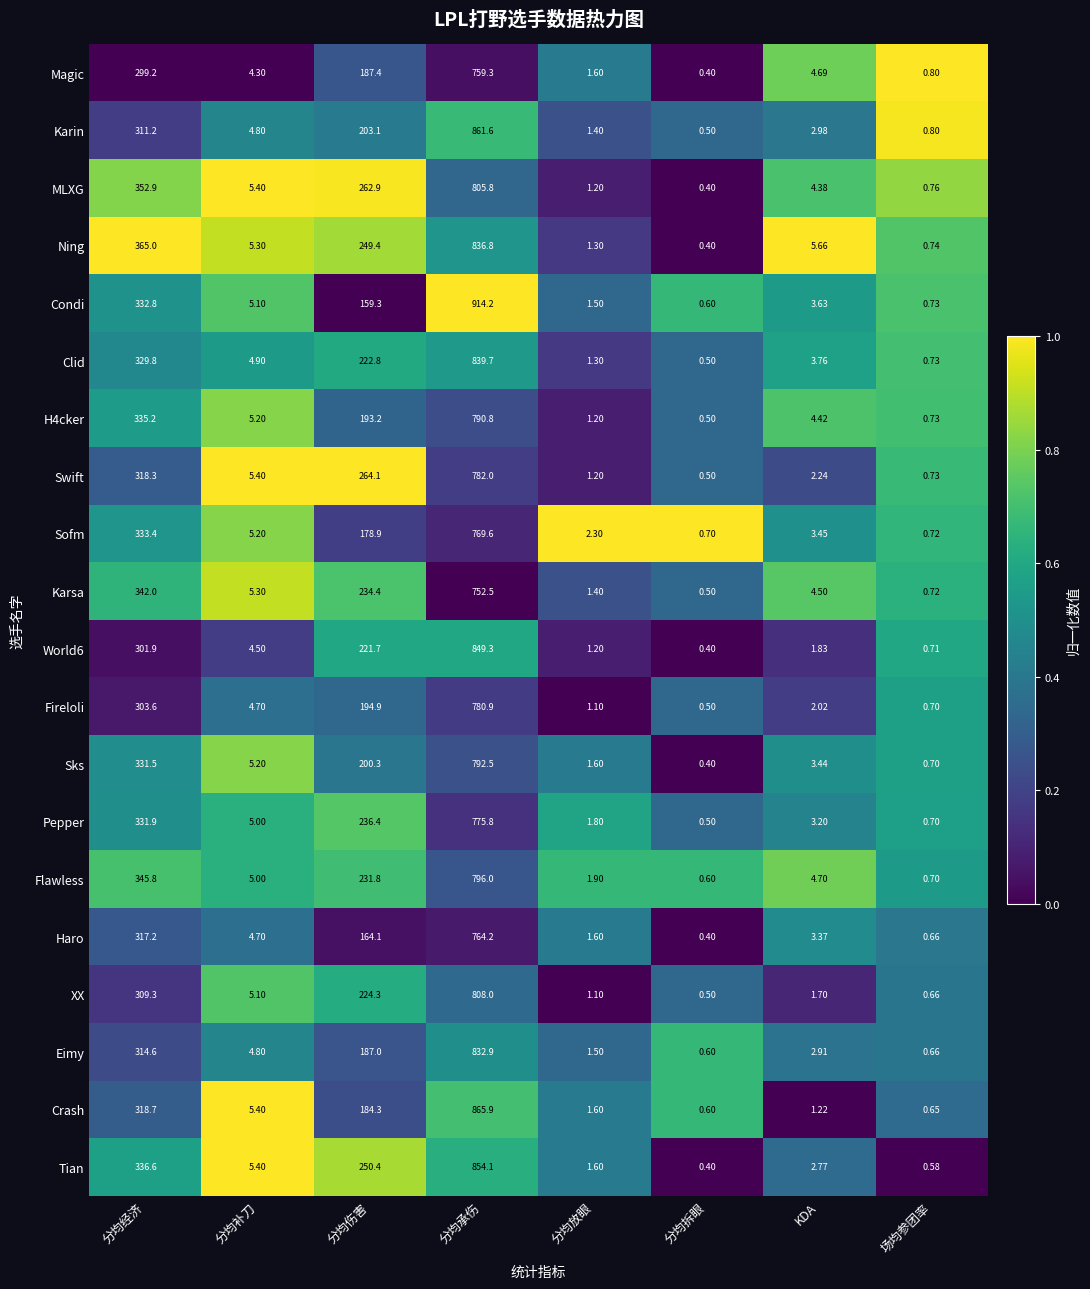

Between 分均经济 and KDA, which series saw the biggest shift?

Ning